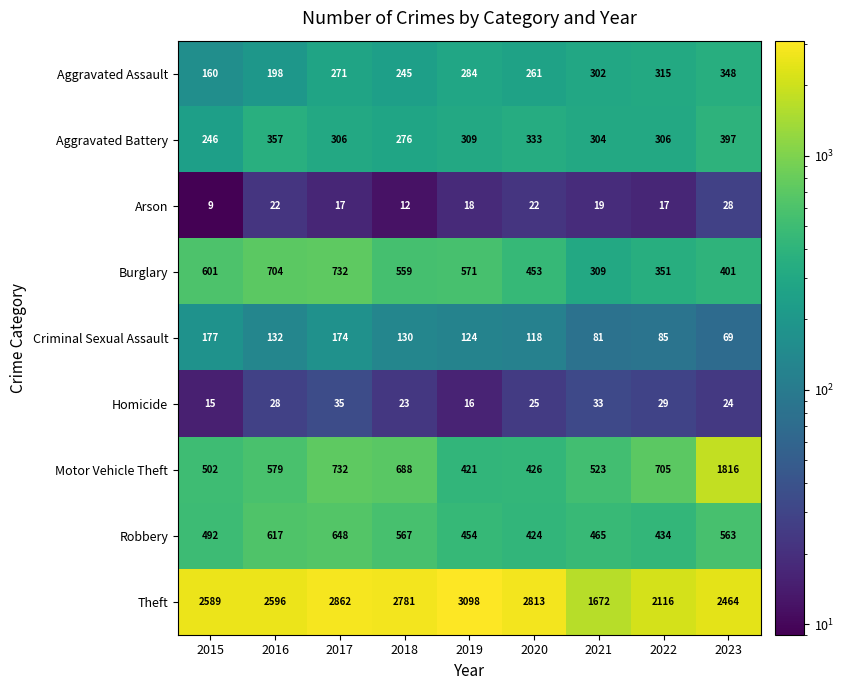

Rank the series by their maximum value, from highest to lowest.

Theft, Motor Vehicle Theft, Burglary, Robbery, Aggravated Battery, Aggravated Assault, Criminal Sexual Assault, Homicide, Arson